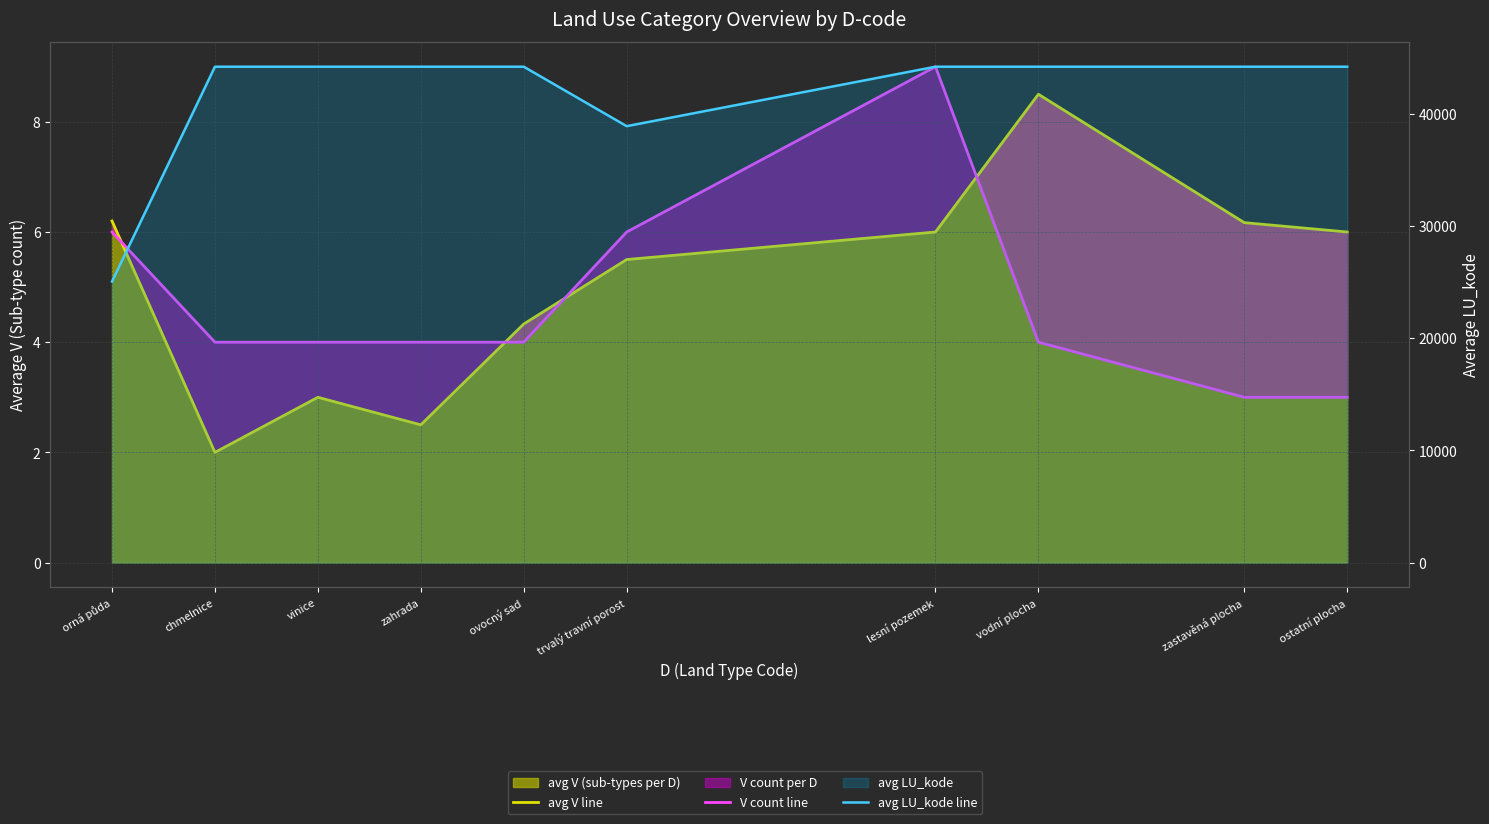

Which category has the highest value in the V count line series?

lesní pozemek